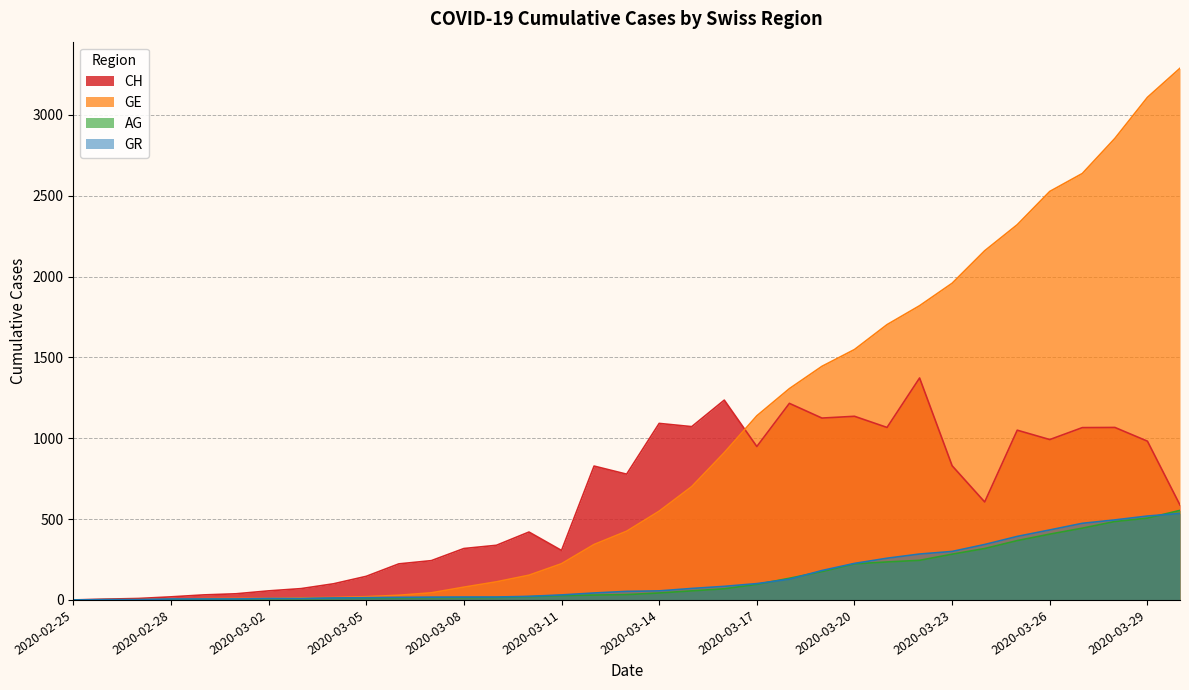

Which series has the largest total across all categories?

GE